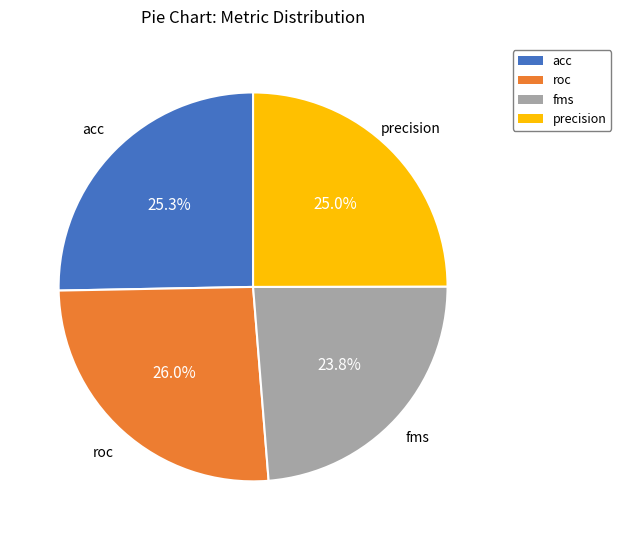

To the nearest percent, what percentage of the pie is fms?

24%